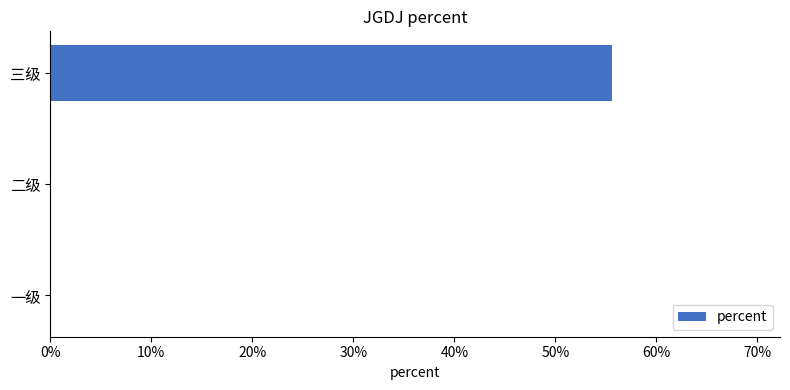

What is the maximum value shown in the chart?

0.6